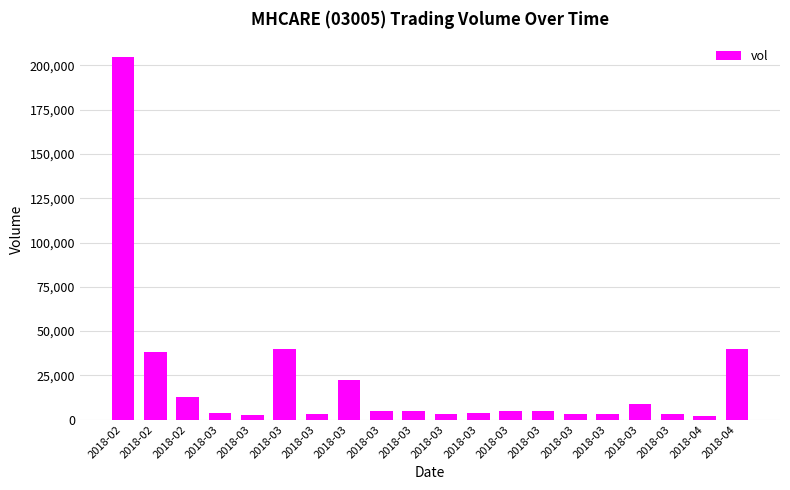

How many bars are there in total?

20